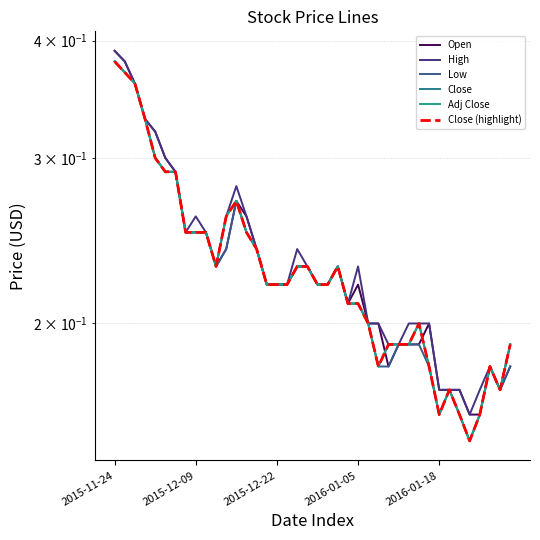

Is this an area chart (filled region under the line)?

No